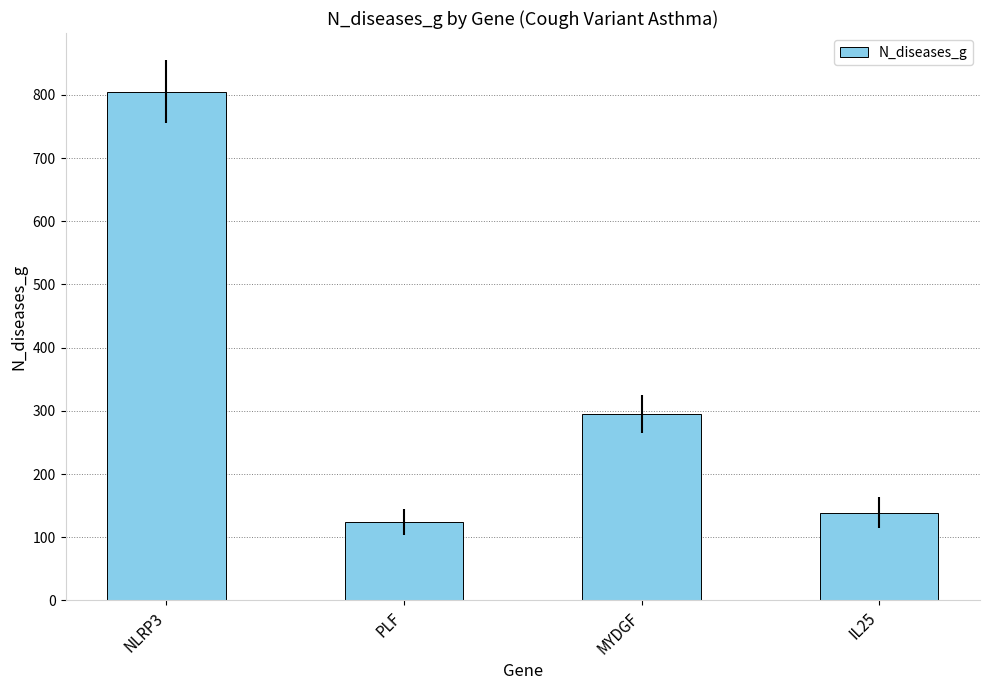

The chart shows a value of 805 at NLRP3. True or false?

True